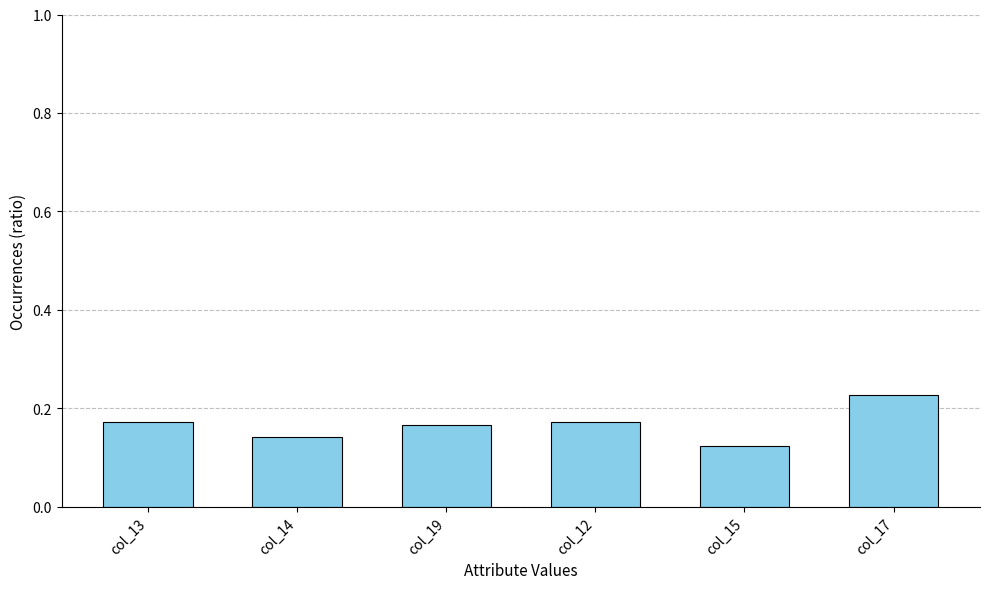

Is it true that the value at col_12 is 0.1?

False